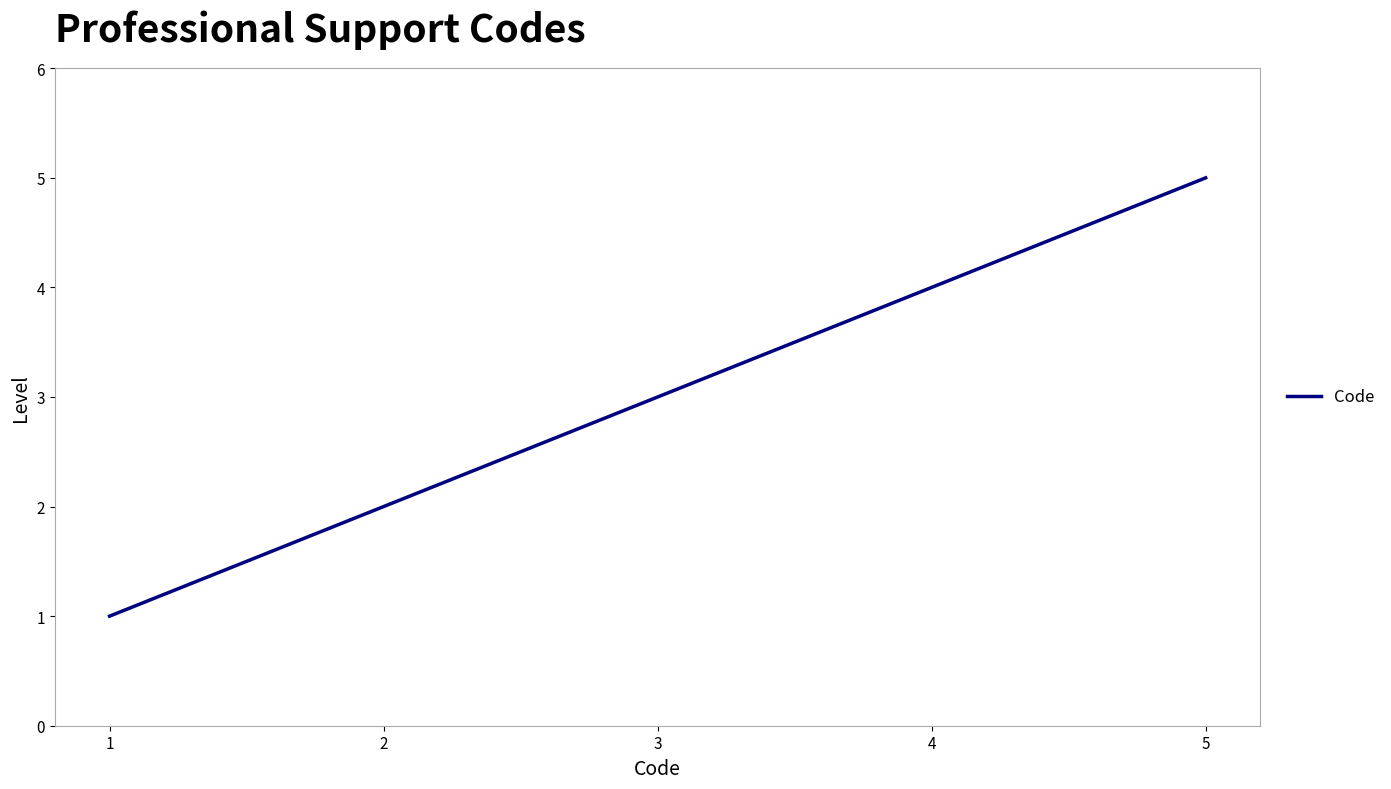

Read the value at 3.

3